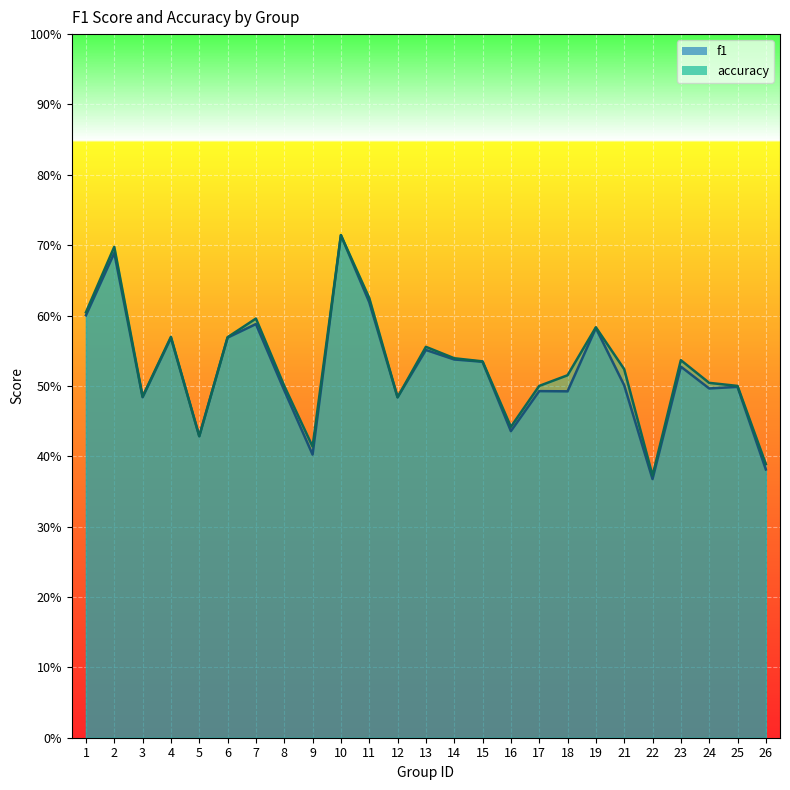

What are all the series names shown in the legend?

f1, accuracy